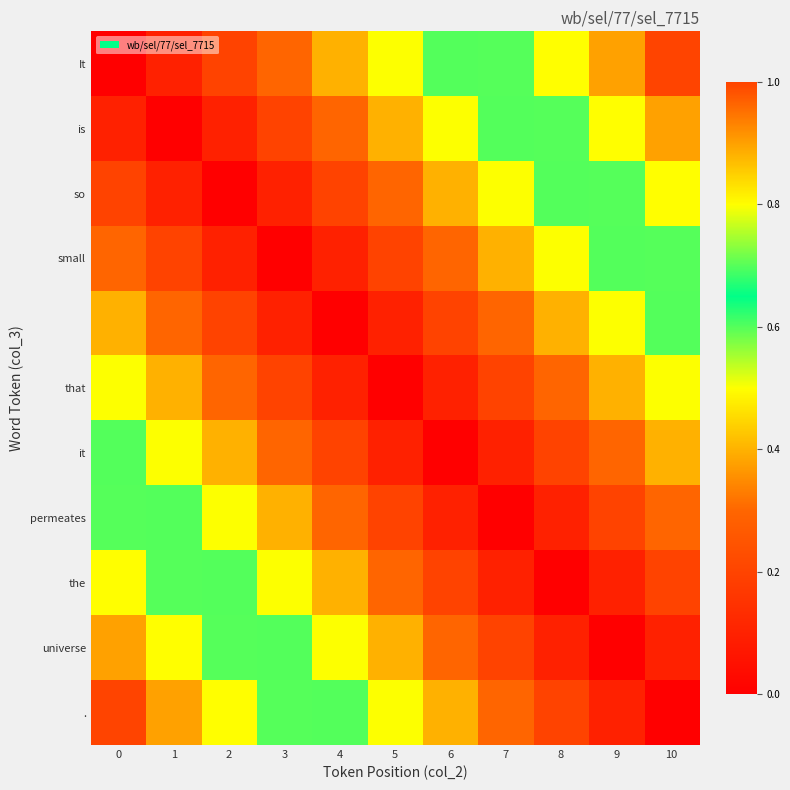

What is the spread (max minus min) of values at 1?

0.9